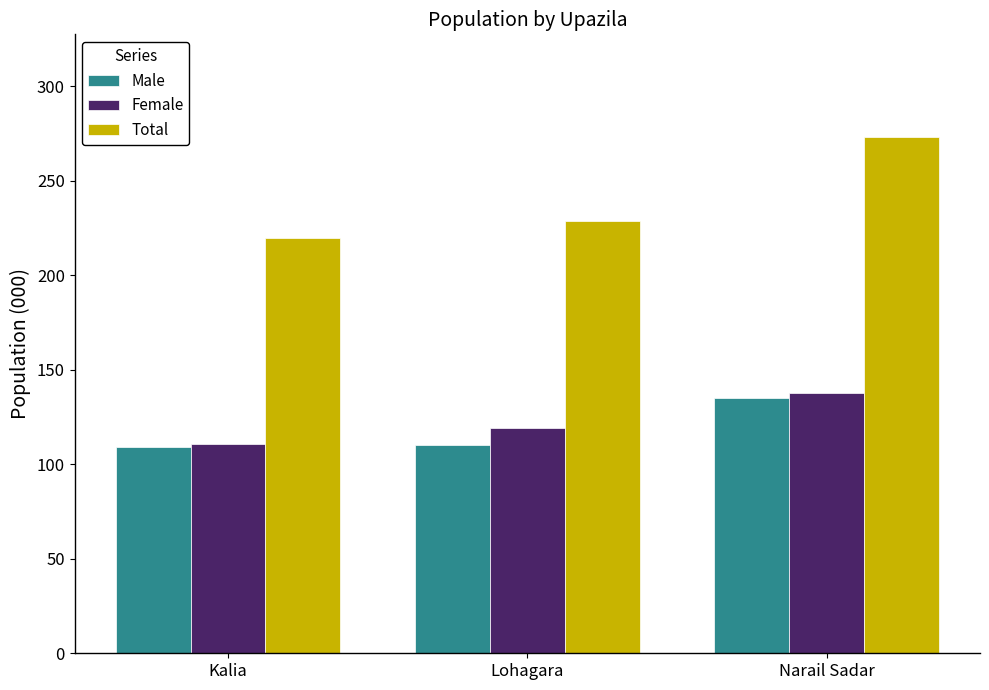

What is the minimum value shown in the chart?

109